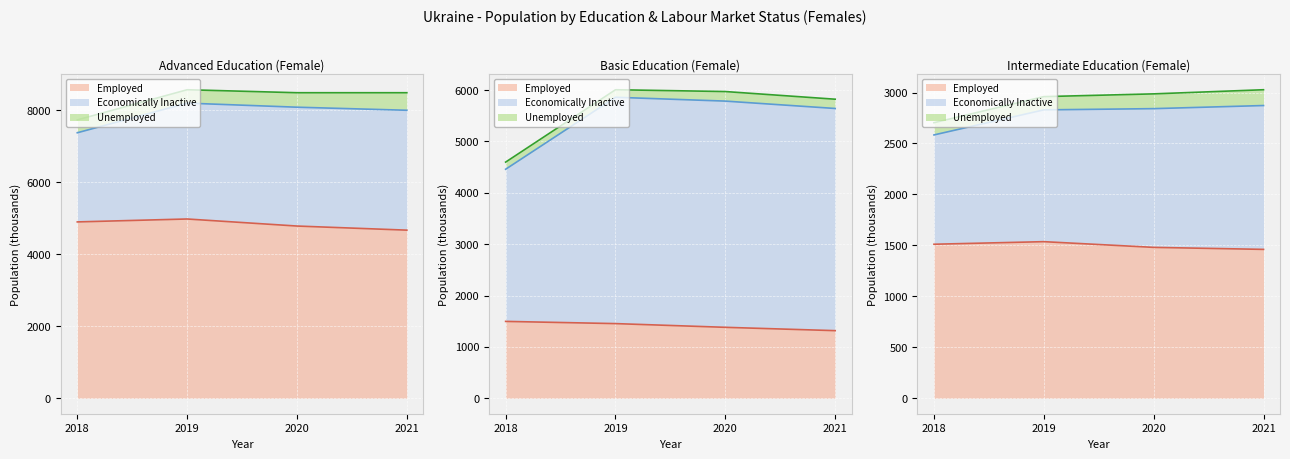

What is the difference between the emp values at 2020 and 2021?

114.1